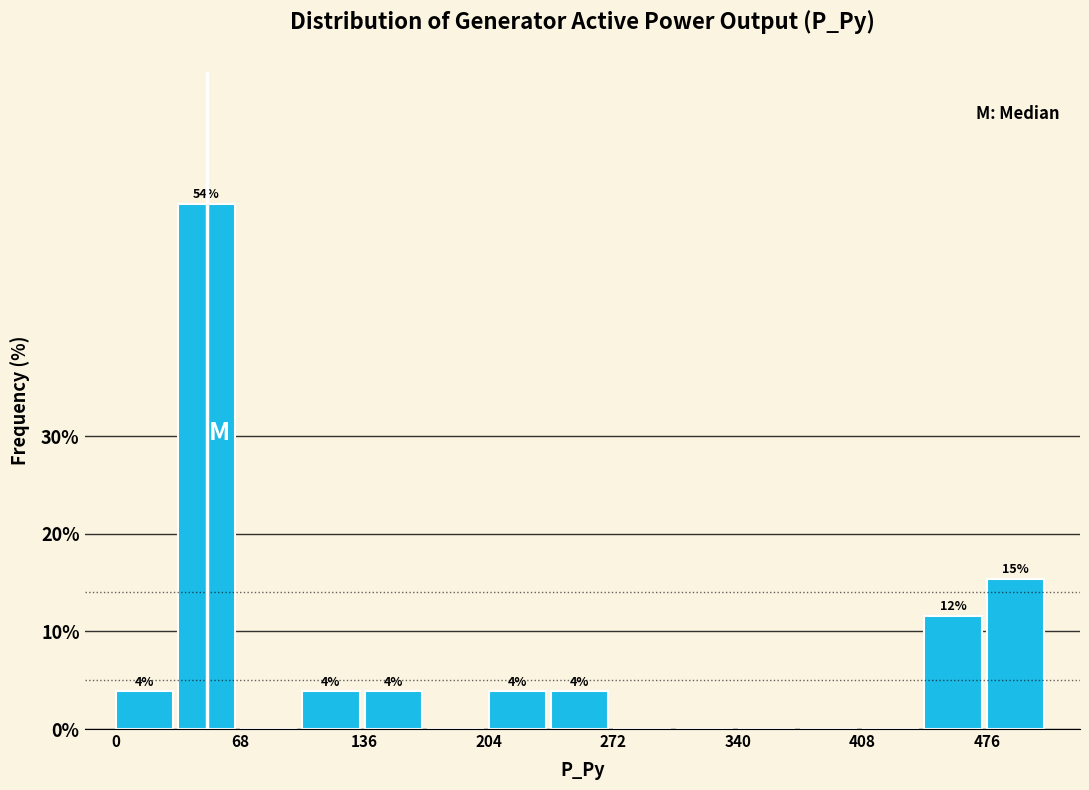

Read against the x-axis, roughly where is the centre of the tallest bar?

50